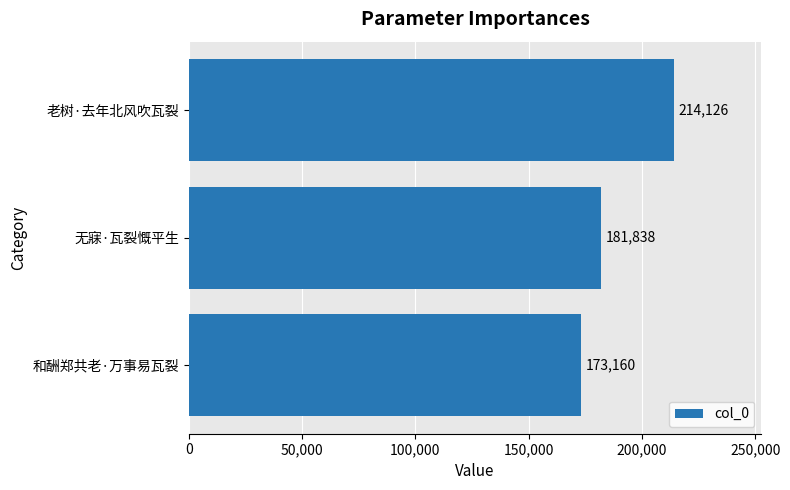

List the labels in order of value, largest first.

老树·去年北风吹瓦裂, 无寐·瓦裂慨平生, 和酬郑共老·万事易瓦裂